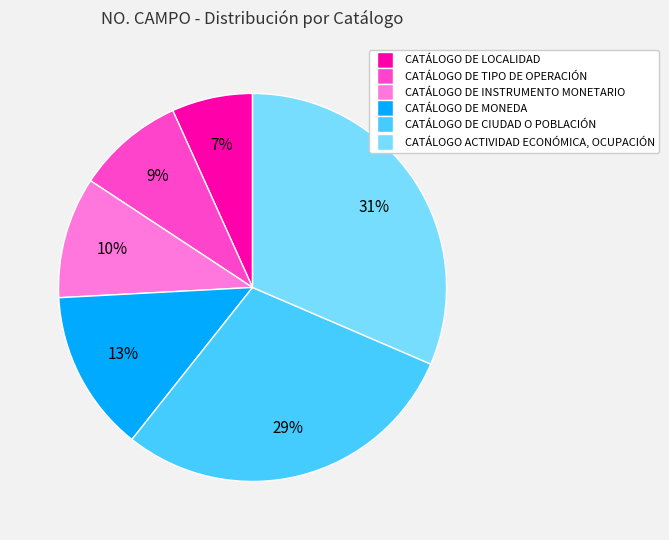

To the nearest percent, what percentage of the pie is CATÁLOGO DE MONEDA?

13%